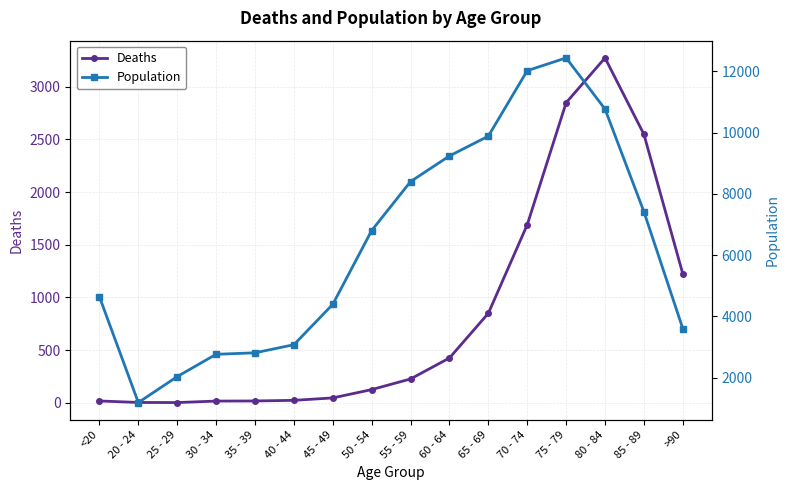

Which category has the highest value across all series?

75 - 79